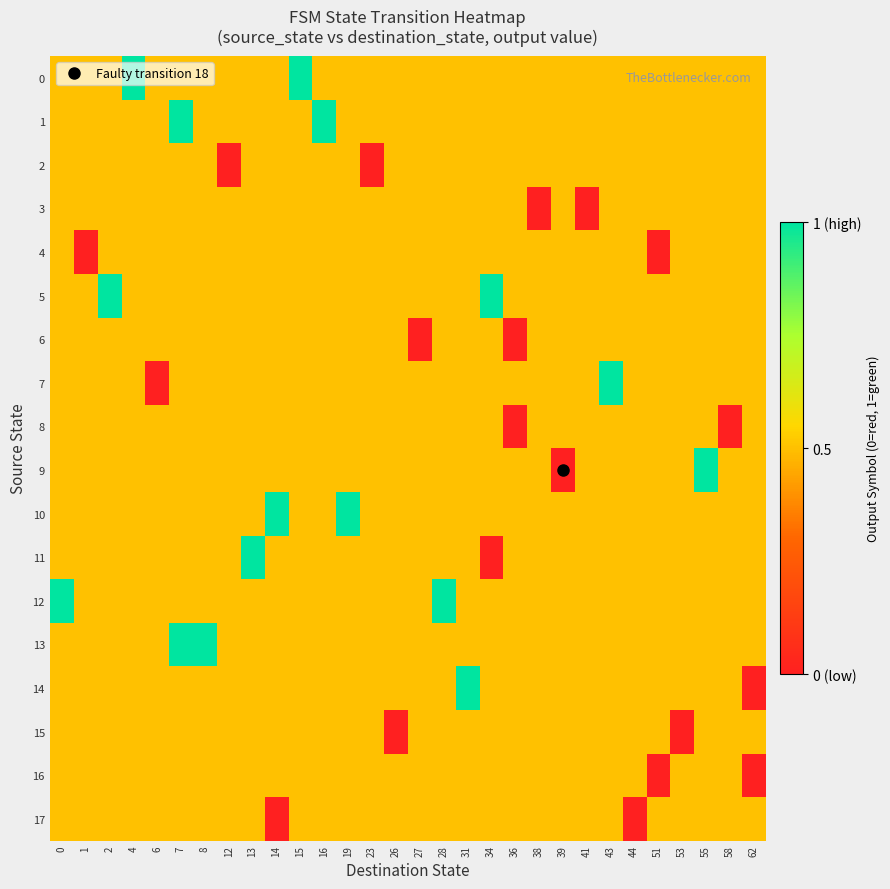

At how many categories does at least one series exceed 0?

30